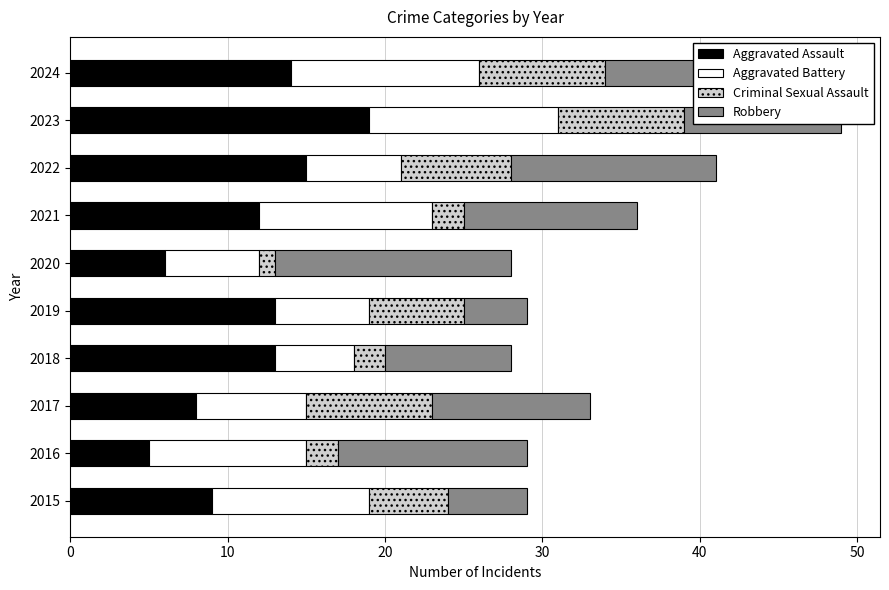

The Aggravated Assault series shows 23 at 2019. True or false?

False